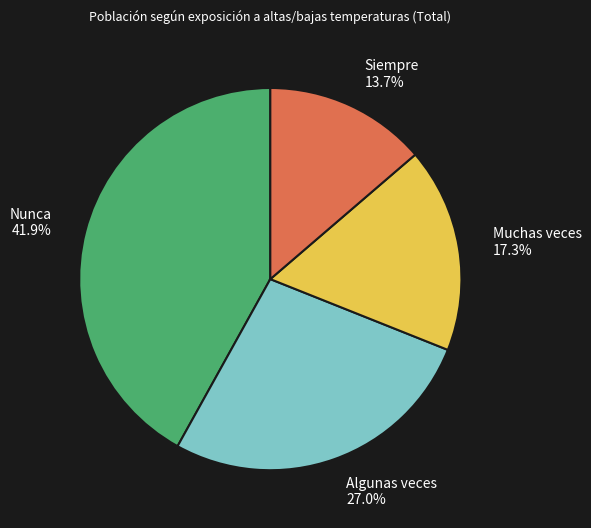

To the nearest percent, what is the combined percentage of Muchas veces and Siempre?

31%